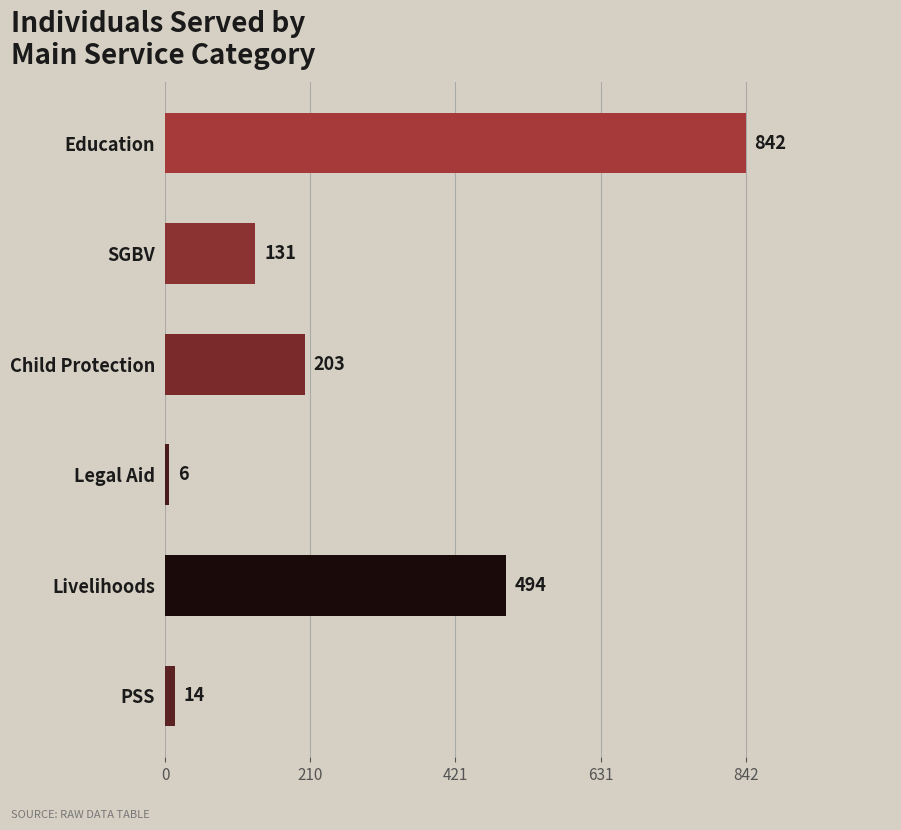

Rank the categories by value from lowest to highest.

Legal Aid, PSS, SGBV, Child Protection, Livelihoods, Education